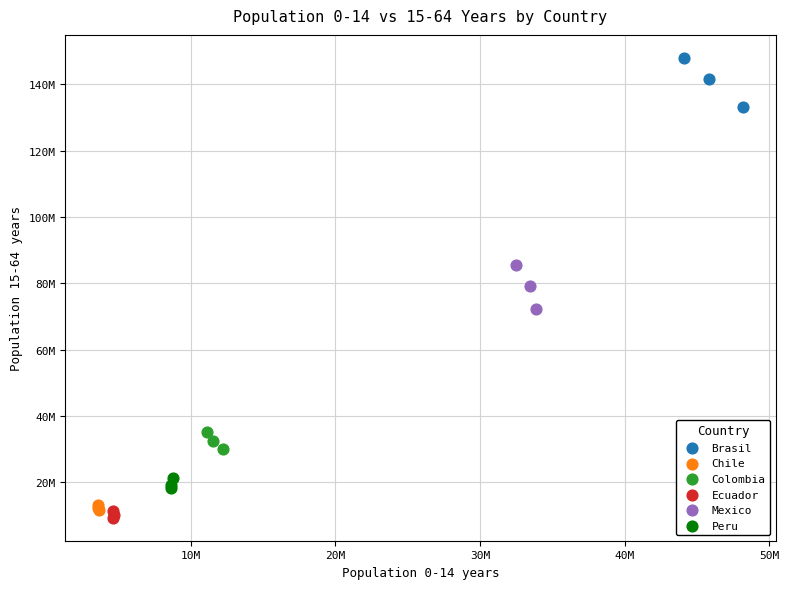

Which series contains the highest Y value?

Brasil